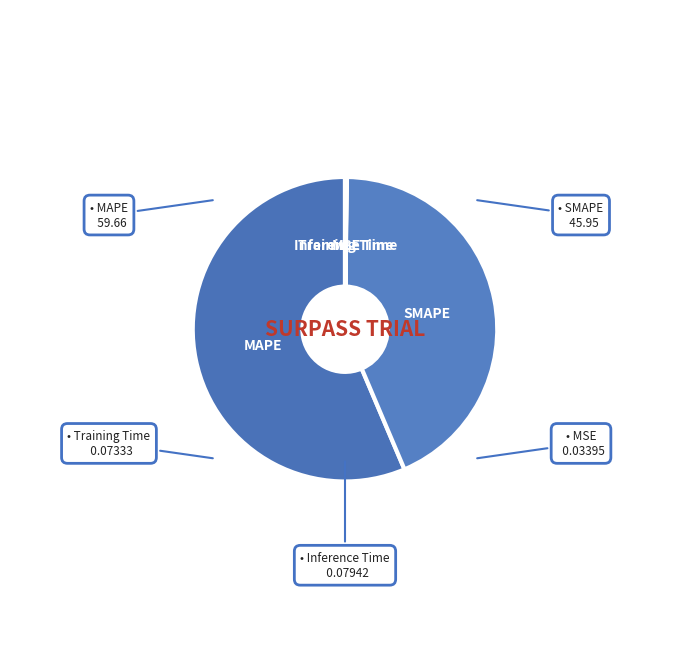

What is the largest slice in the pie chart?

MAPE